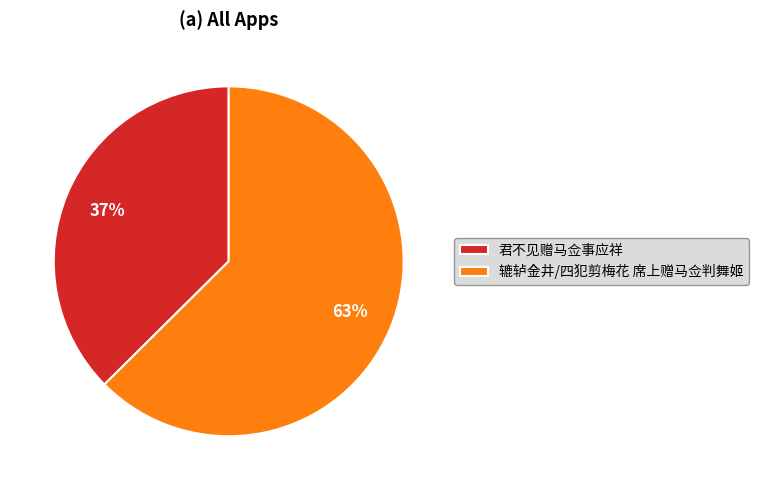

True or false: 君不见赠马佥事应祥 accounts for 28% of the total.

False